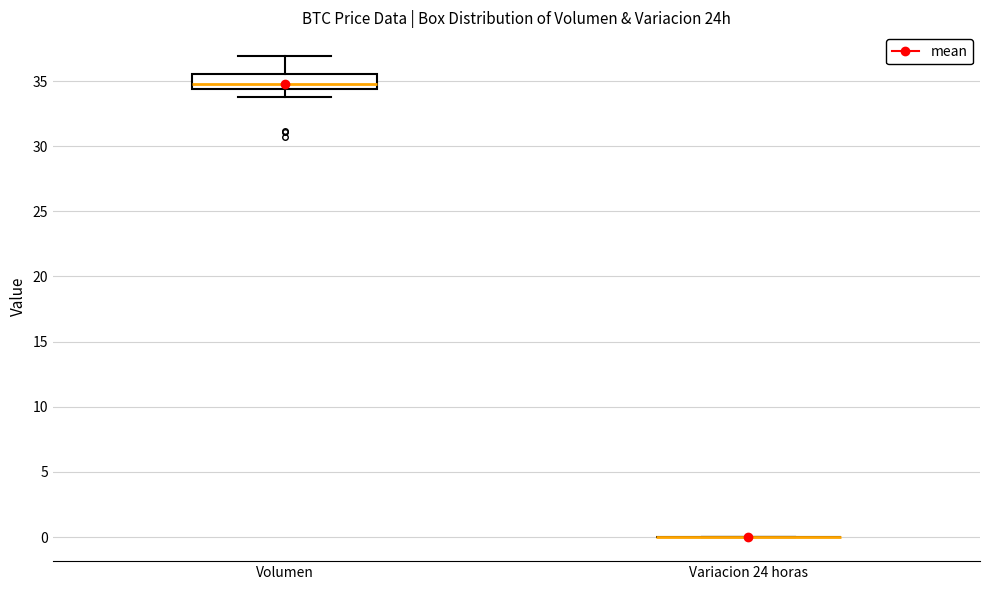

Reading left to right, transcribe this box plot: for each box, give where its median line is, the range the box spans, and where its two whiskers end, as read against the y-axis. The values are not printed on the chart, so give them approximately, as read against the axis.

Volumen: median 35.0, box 34.5 to 35.5, whiskers 34.0 to 37.0
Variacion 24 horas: box collapsed to a line at 0.0, whiskers 0.0 to 0.0